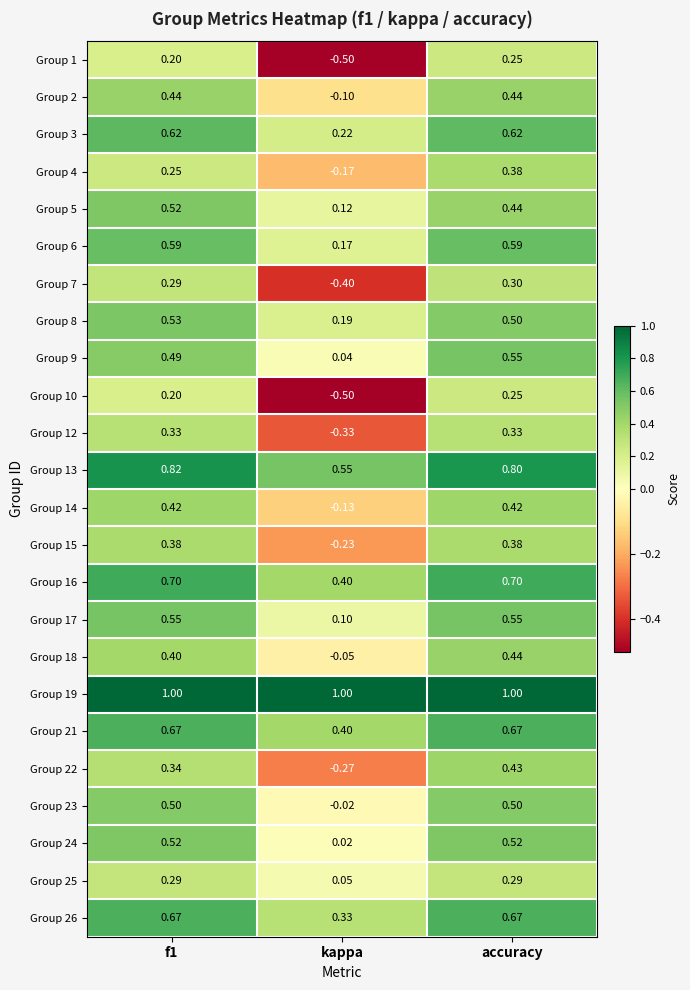

At which category is the sum across all series the highest?

accuracy